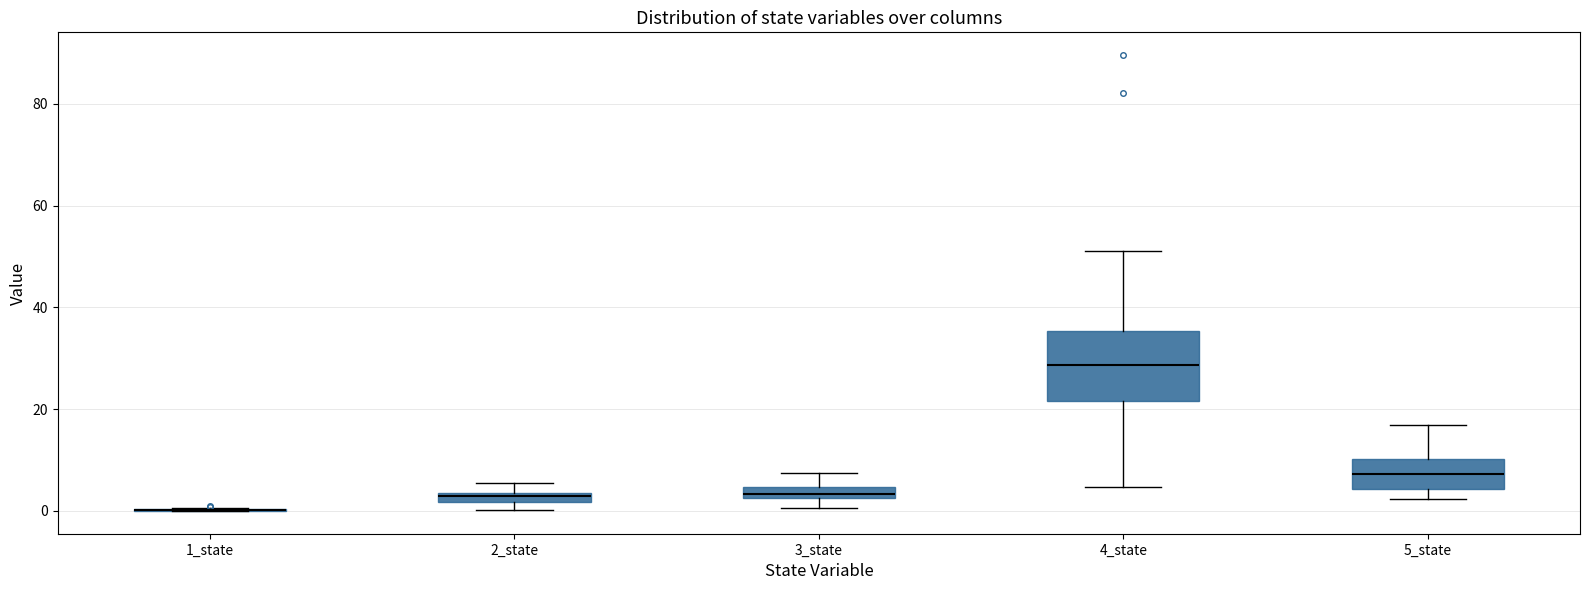

Where is the lower edge of the box for 2_state on the y-axis? The values are not printed on the chart, so give them approximately, as read against the axis.

2